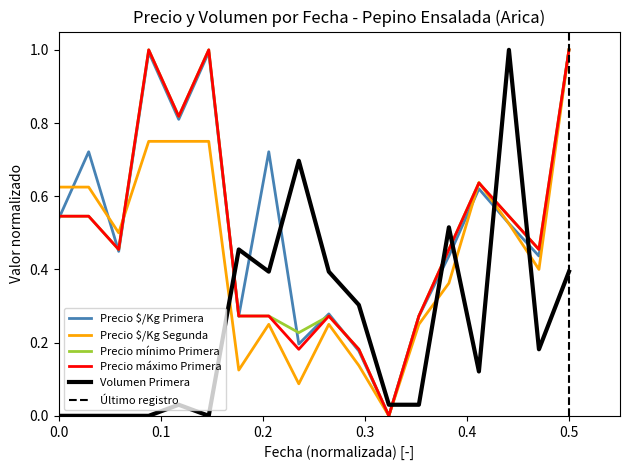

True or false: Primera has a value of 0.8 at 2021-05-04.

False